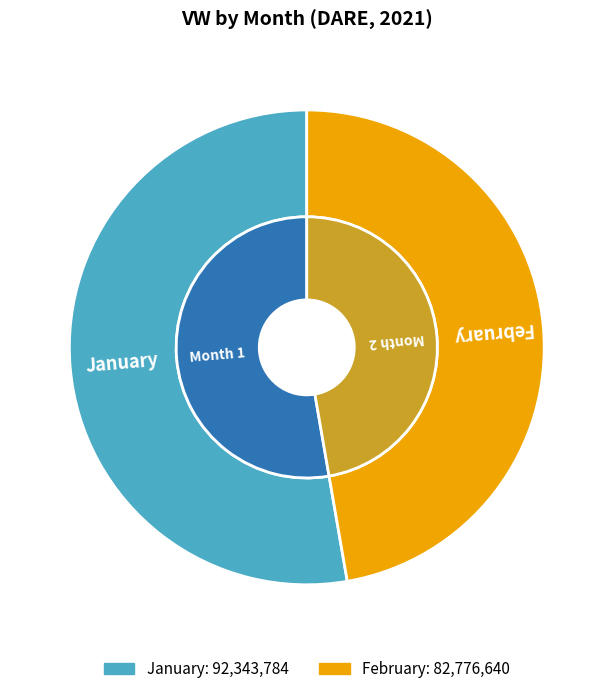

The 2 slice represents 60% of the pie. True or false?

False